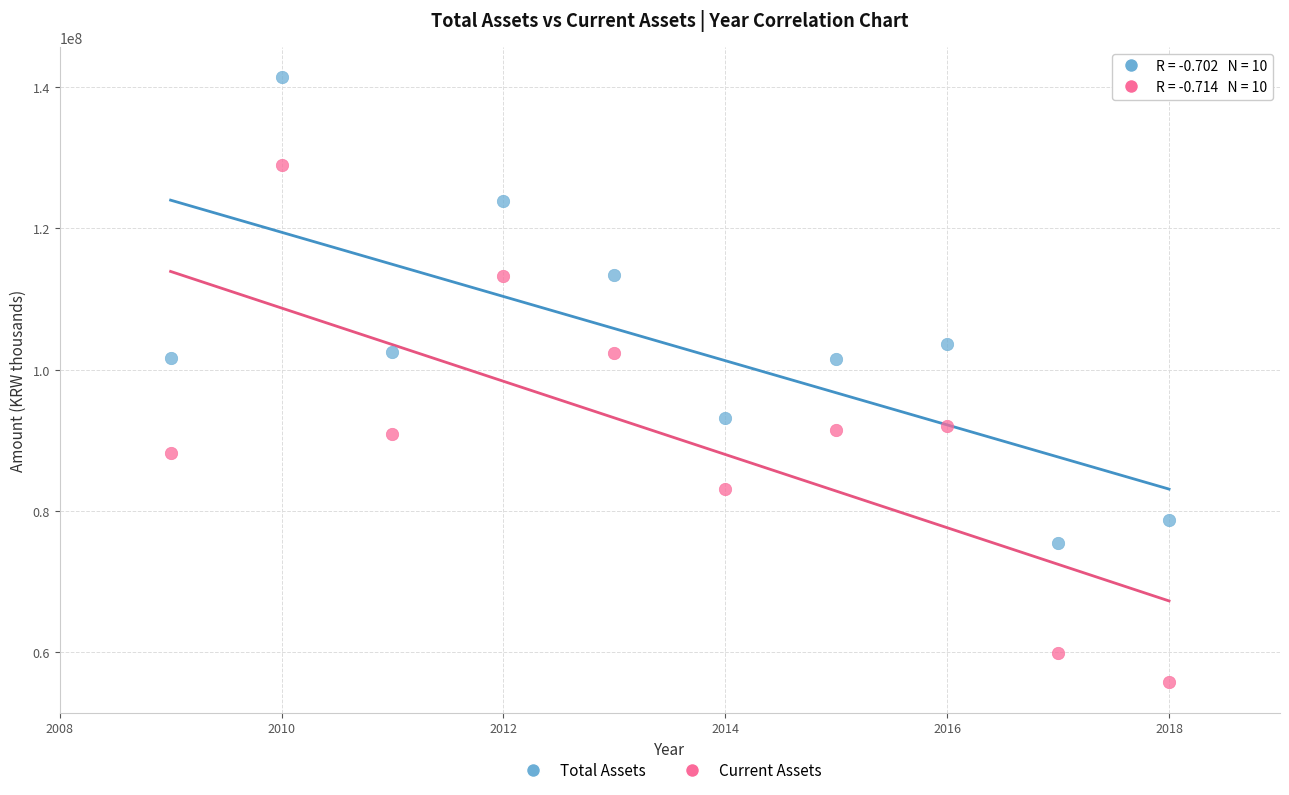

Which series reaches the maximum Y coordinate?

Total Assets